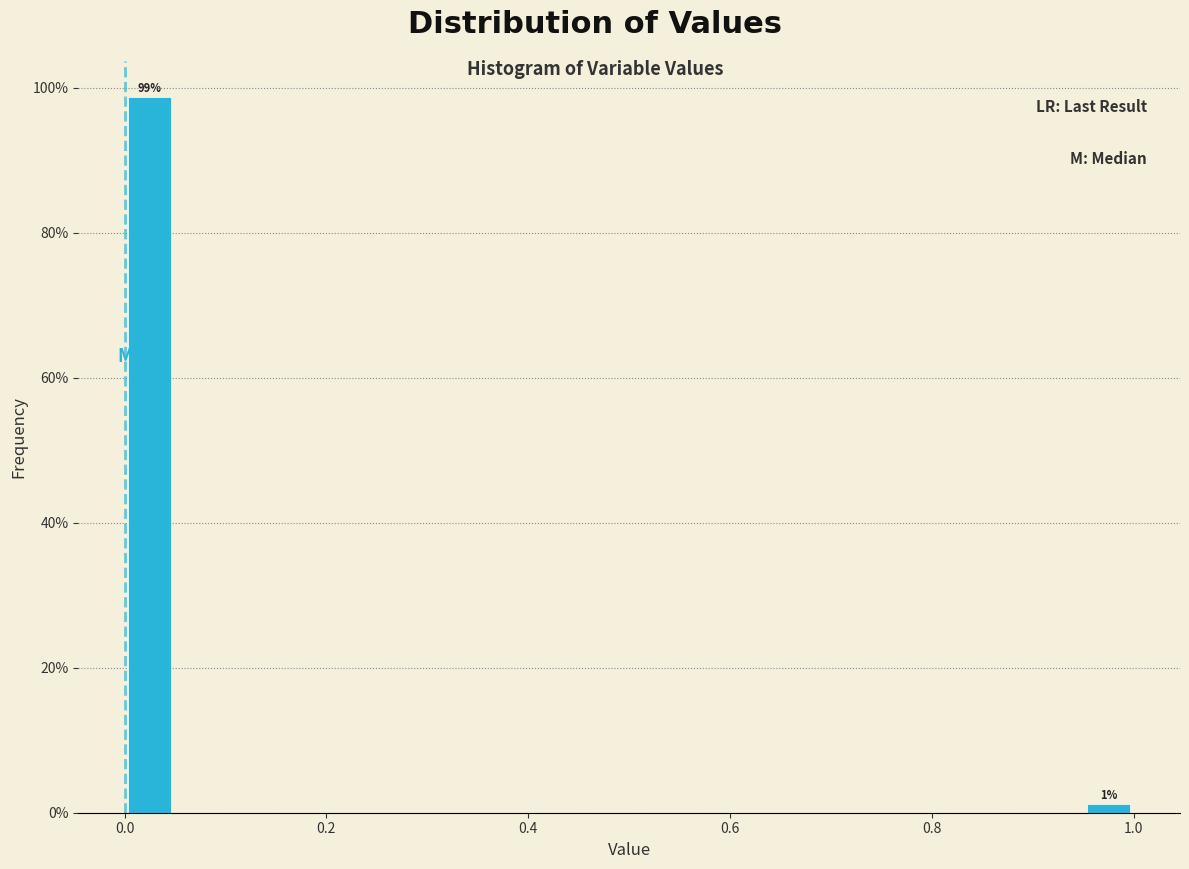

Read against the x-axis, roughly where is the centre of the tallest bar?

0.02